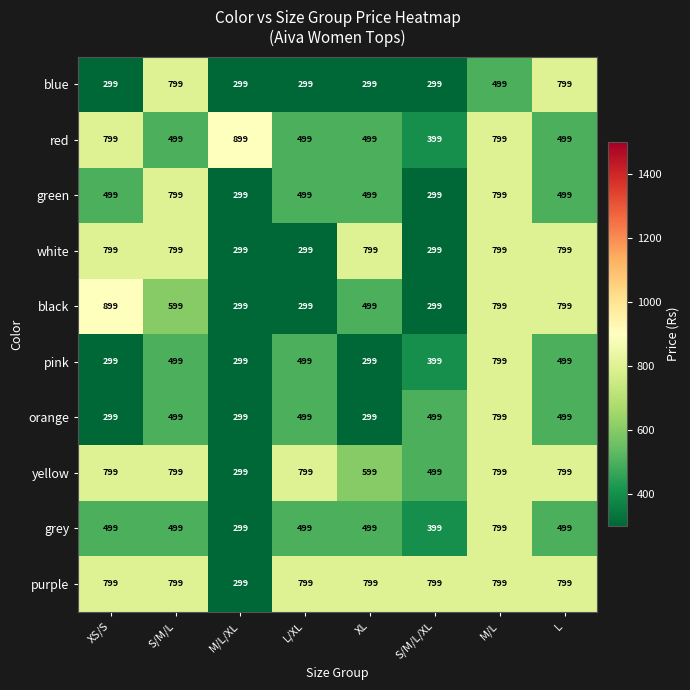

Is the value of green at S/M/L/XL greater than the value of grey at XL?

No